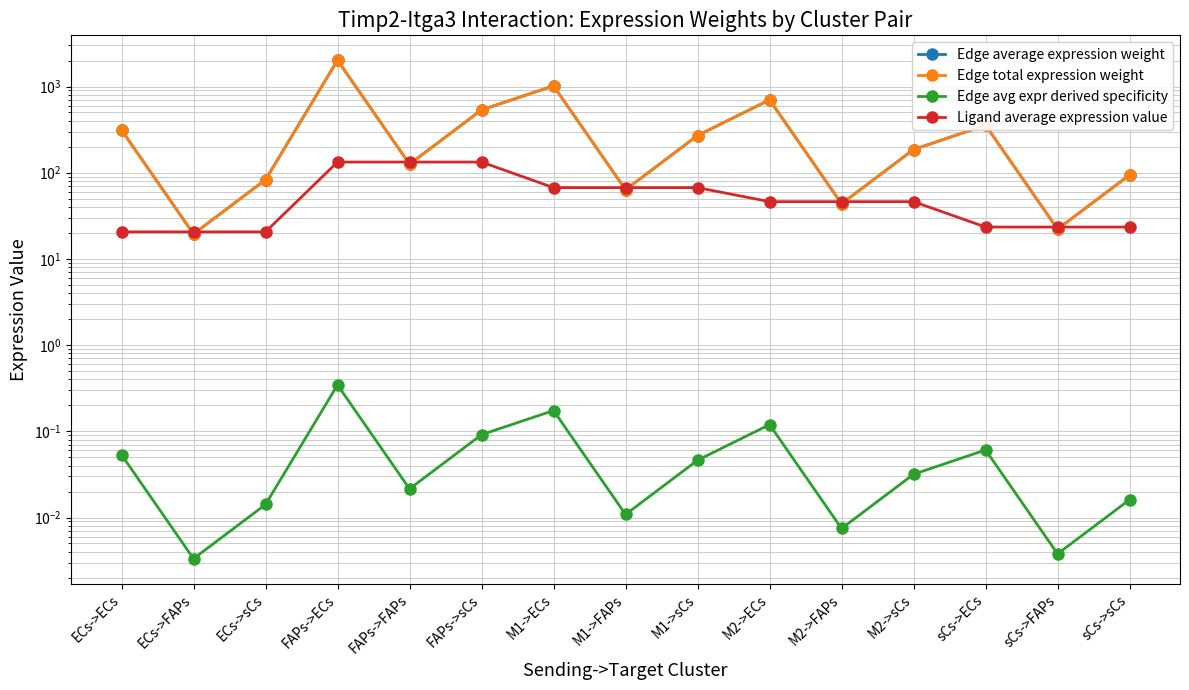

True or false: Ligand average expression value and Edge avg expr derived specificity cross at least once.

False